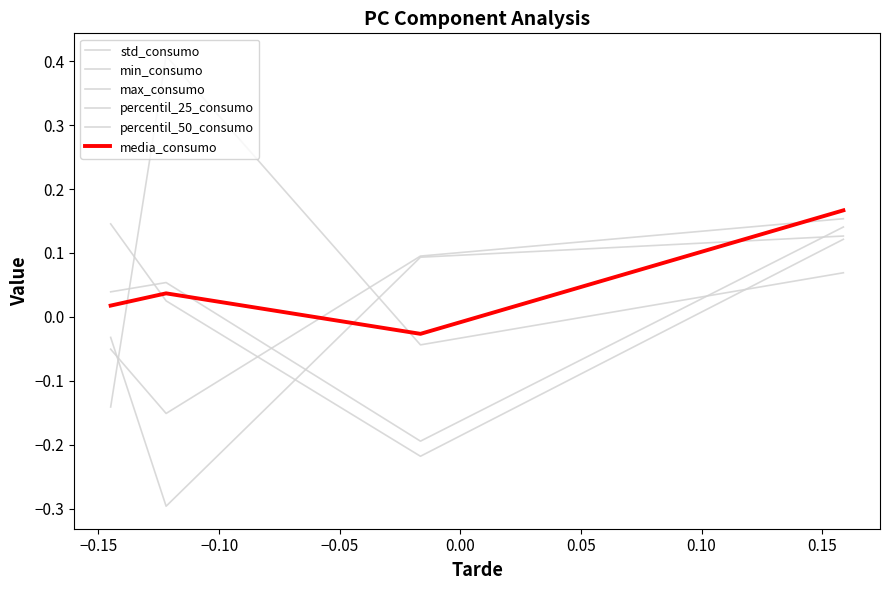

How many lines are shown in the chart?

6